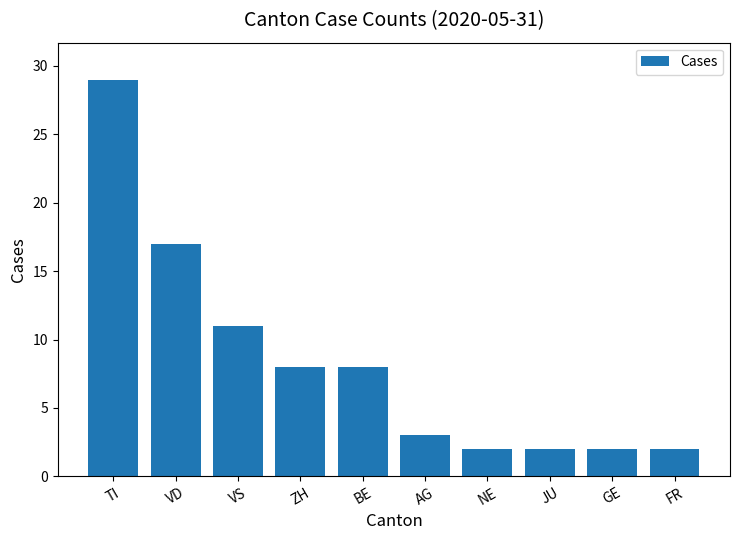

How many bars are there in total?

10